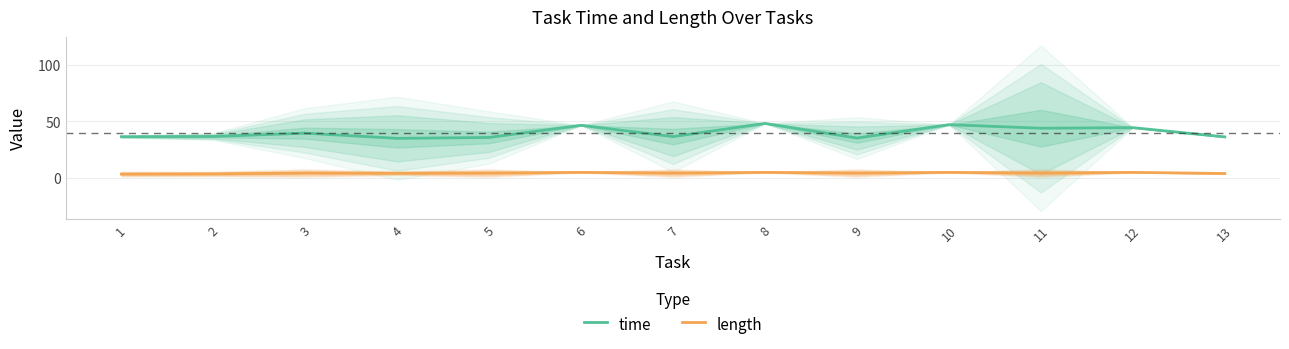

What is the total value across all series at 11?

48.4